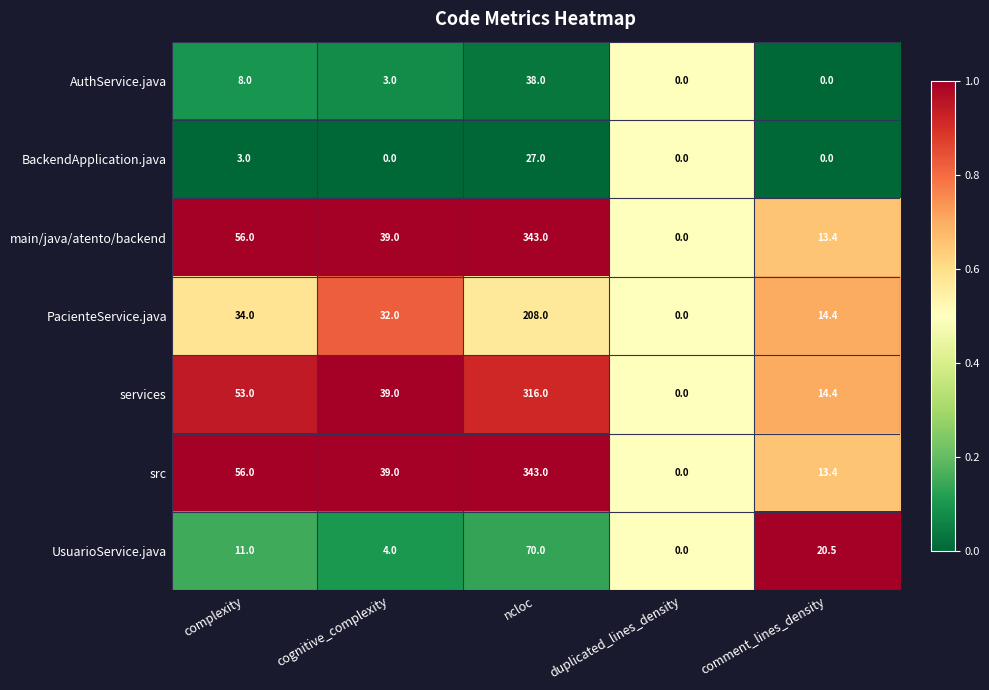

At which label is services closest to 158?

complexity